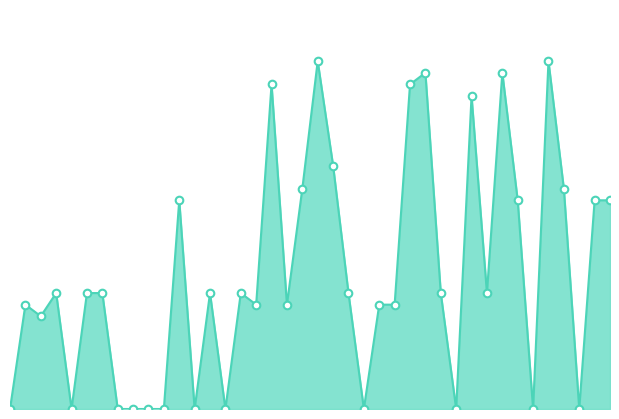

How many lines are shown in the chart?

1